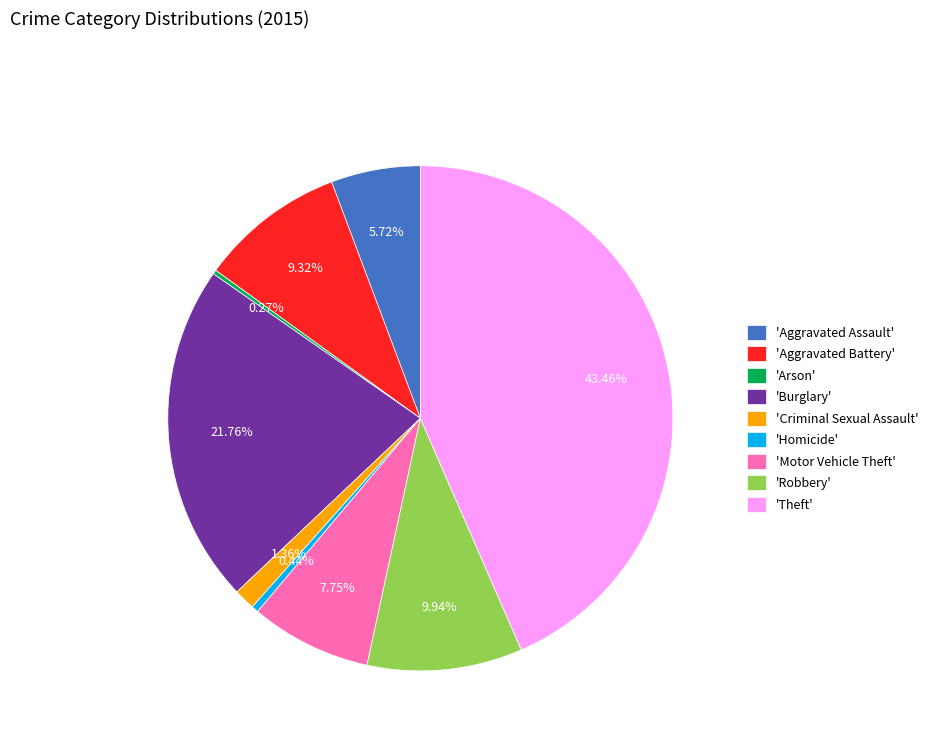

Is there a majority slice in this chart?

No